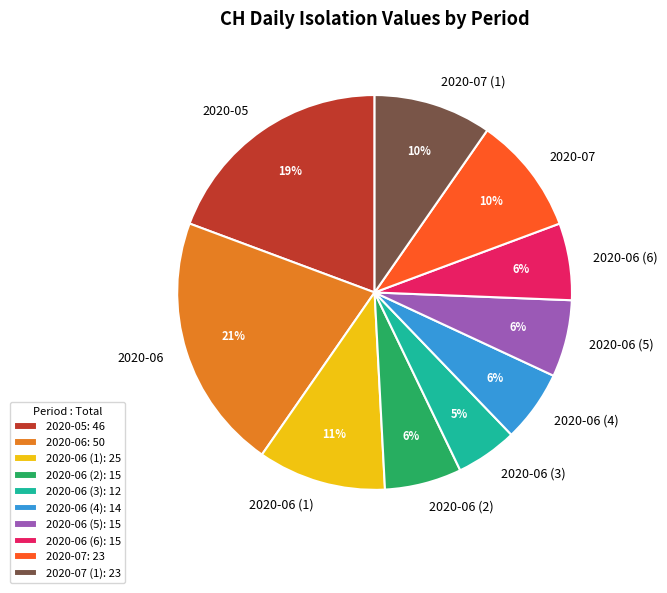

Is there any slice that represents more than half of the pie?

No